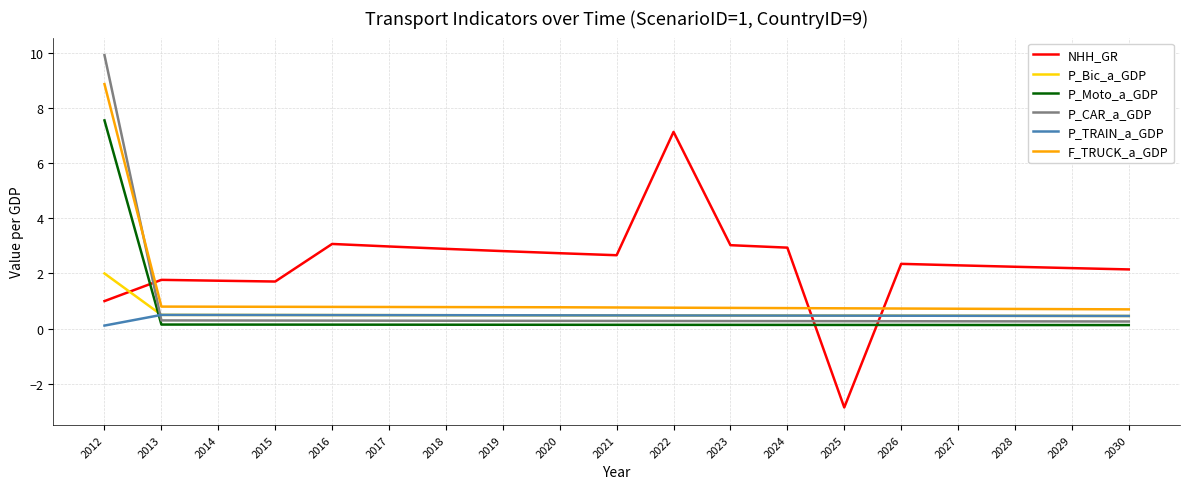

At which category does the chart reach its minimum across all series?

2025